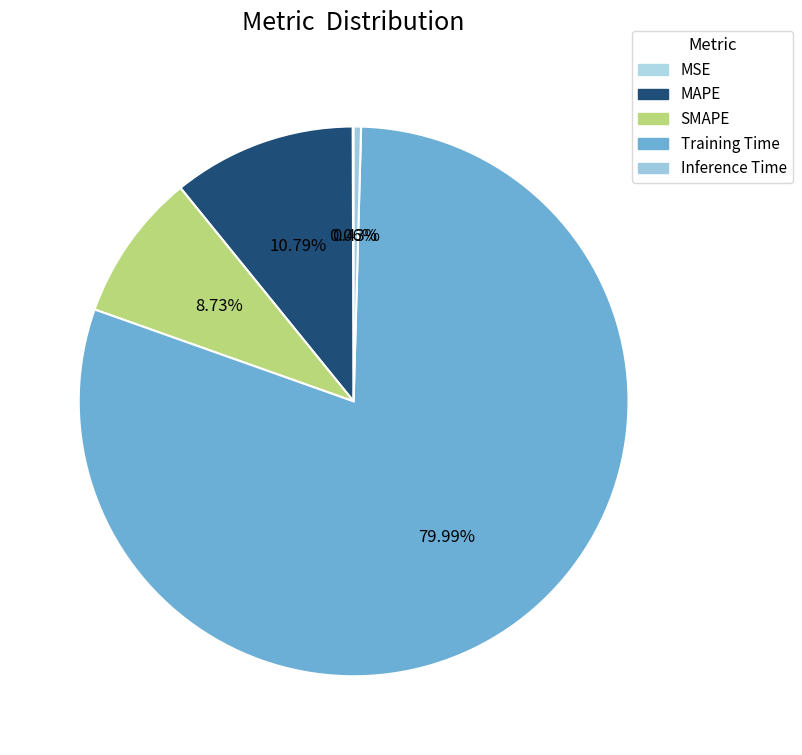

To the nearest percent, what portion does MAPE represent?

11%